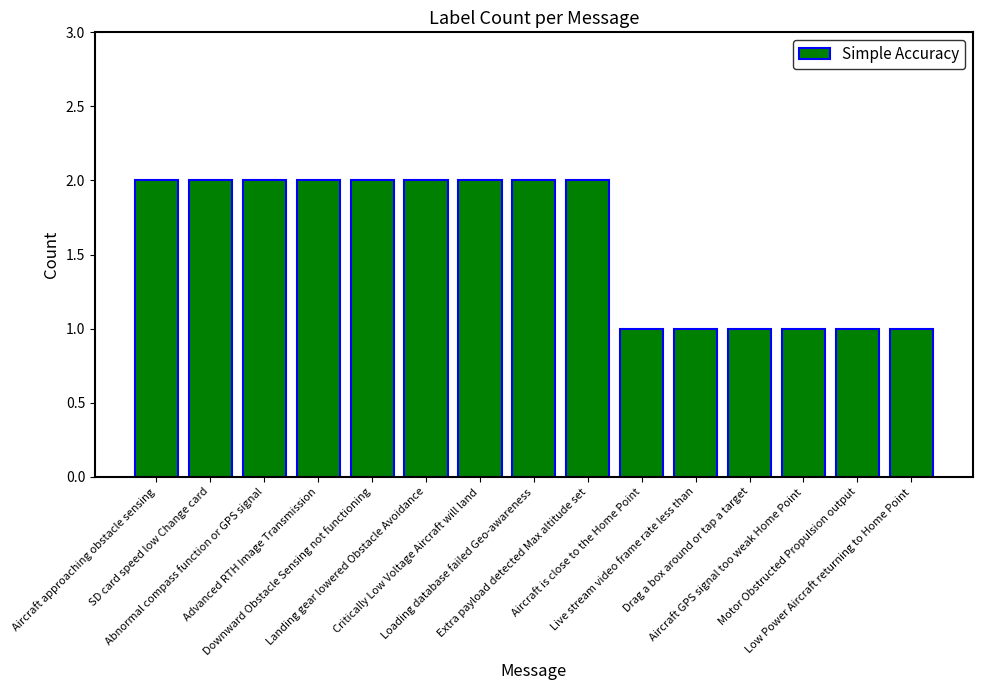

What is the ratio of the value at Drag a box around or tap a target to the value at Landing gear lowered Obstacle Avoidance?

0.5